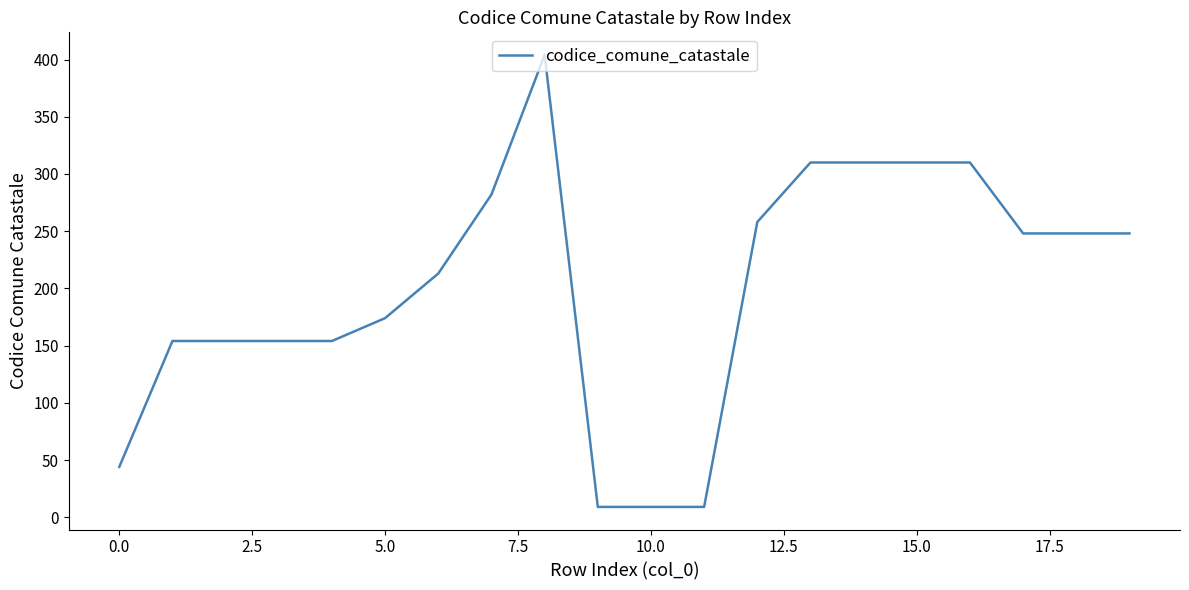

What is the smallest value displayed?

9